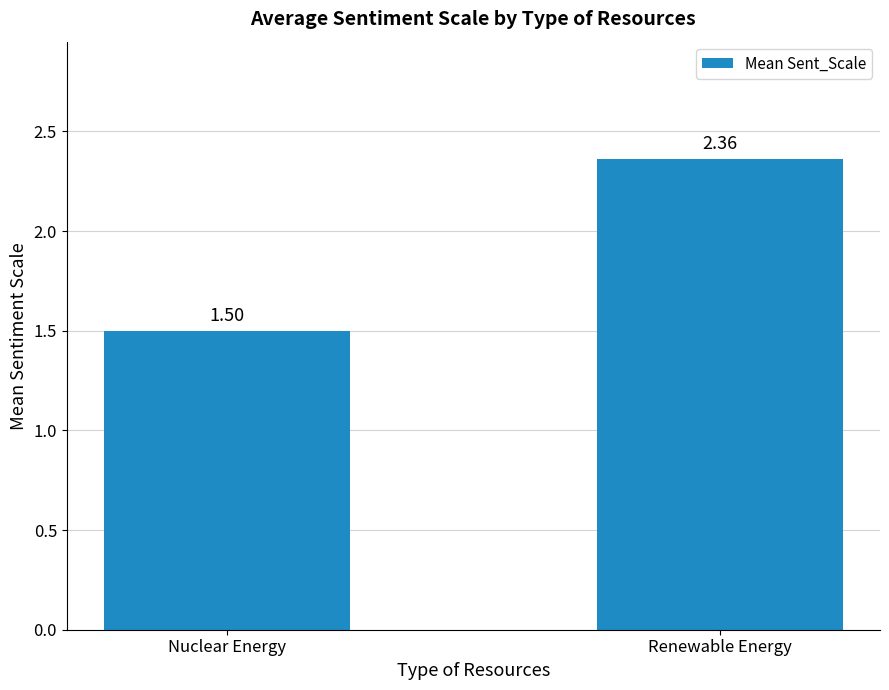

Where is the data nearest to the value 1?

Nuclear Energy